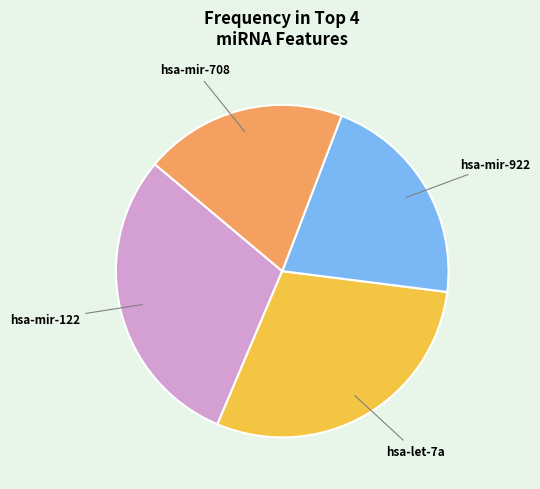

Is there any slice that represents more than half of the pie?

No